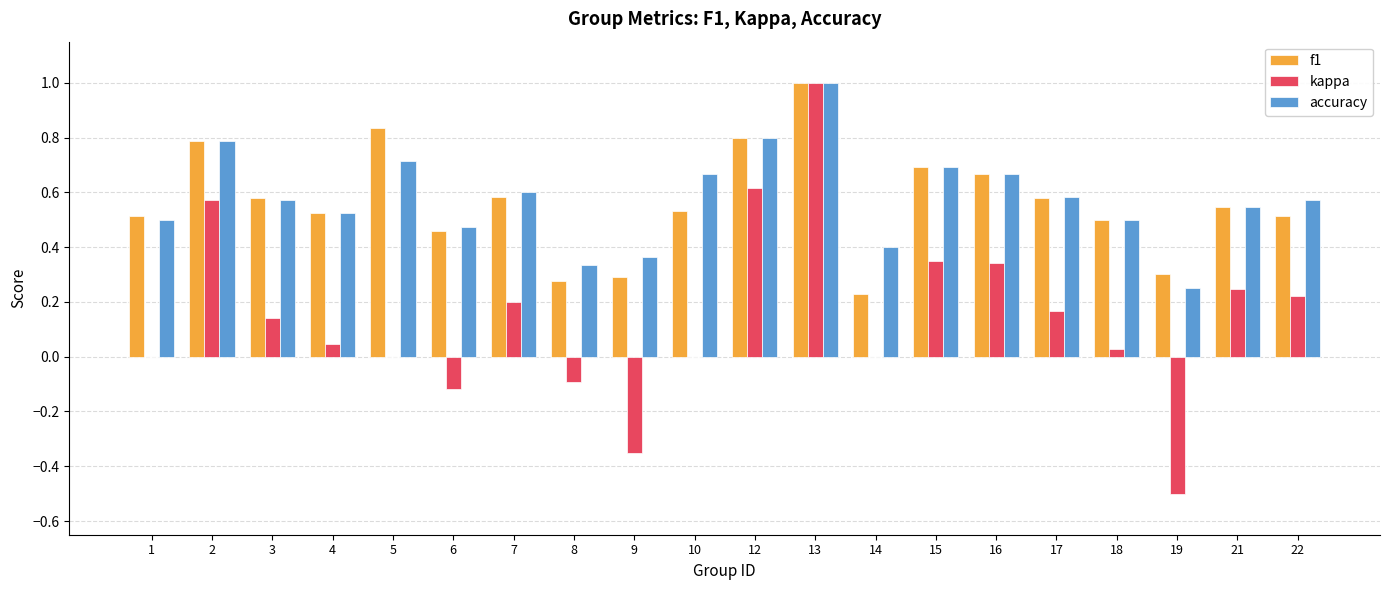

Between 7 and 16, which series saw the biggest shift?

kappa